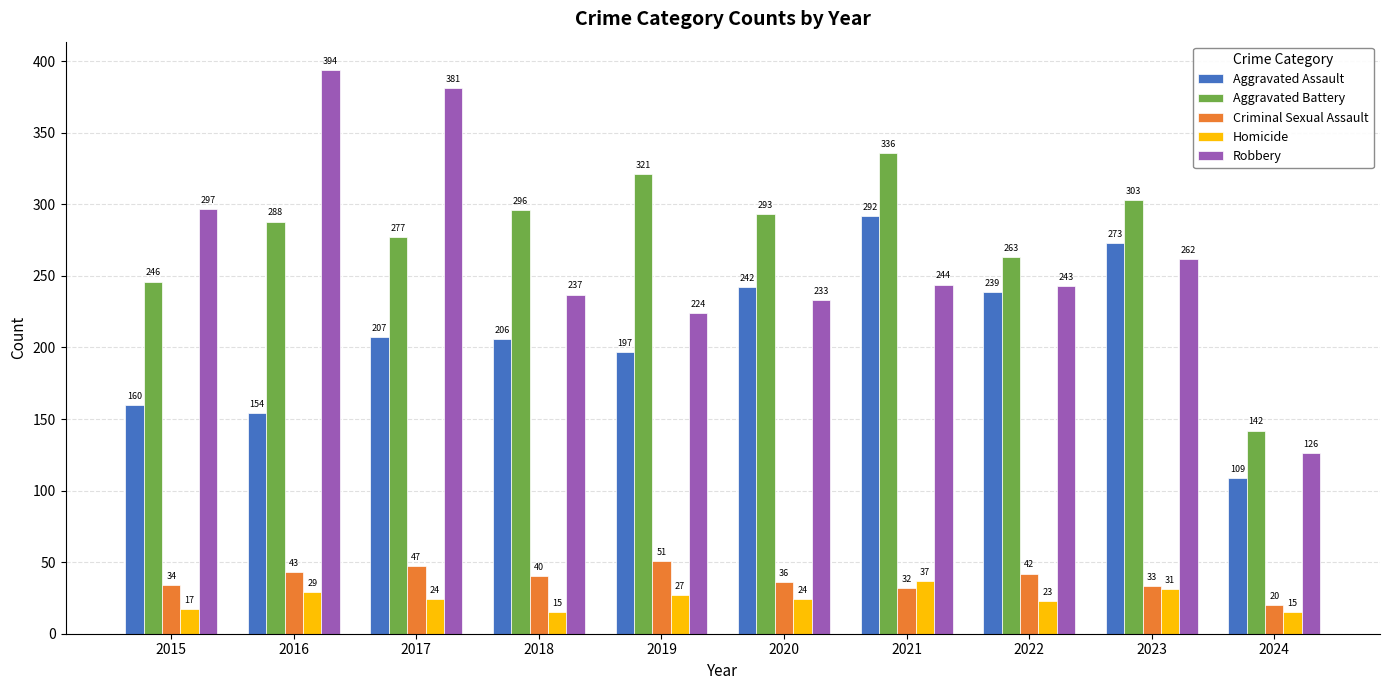

What is the difference between the maximum and second lowest values in the Robbery series?

170